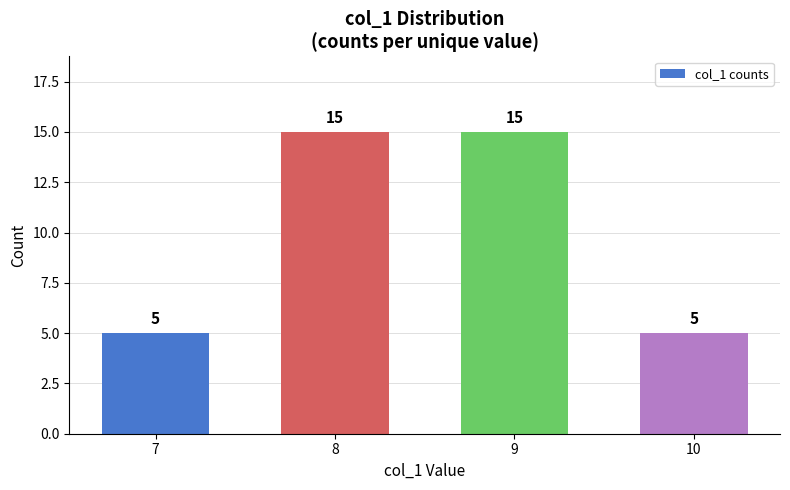

What is the smallest value displayed?

5